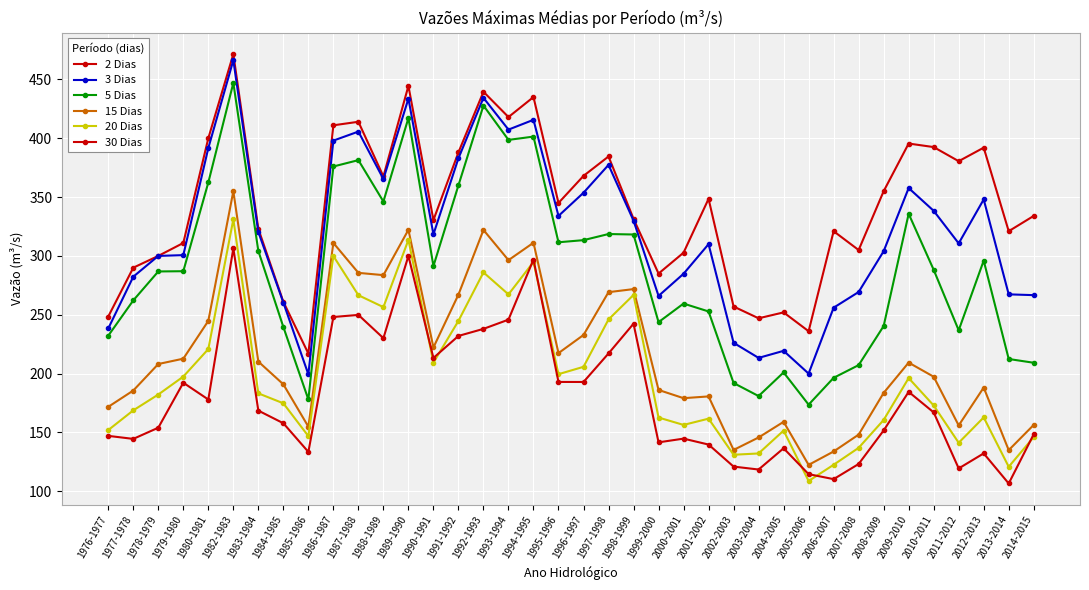

Between 1991-1992 and 1992-1993, which is larger?

1992-1993